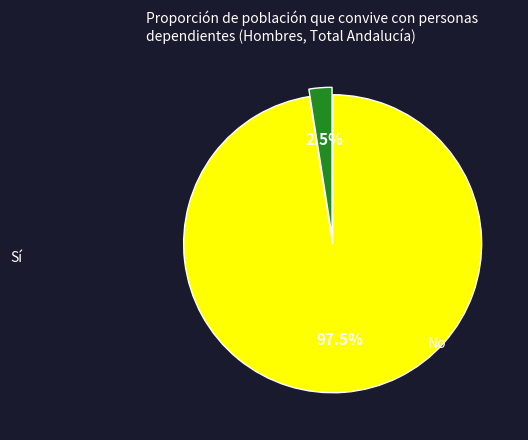

How many slices are in this pie chart?

2